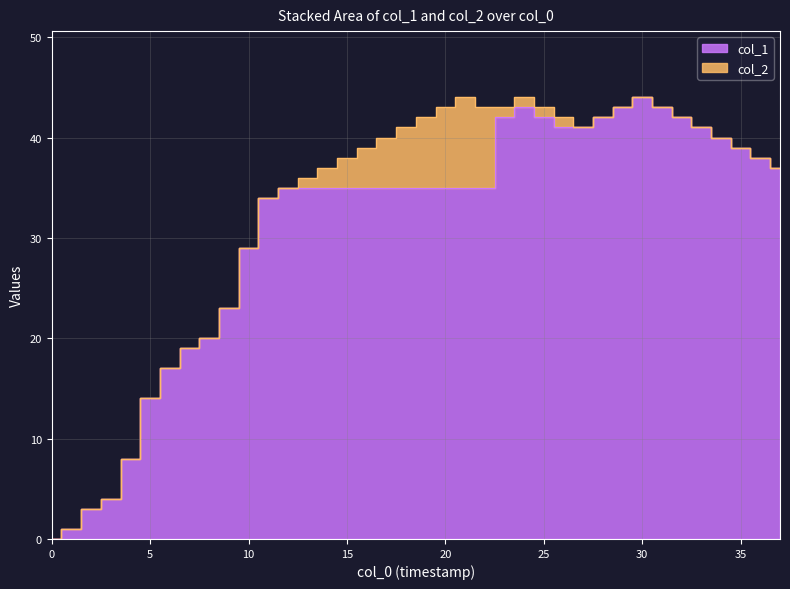

At which category does the data reach its first local peak?

24